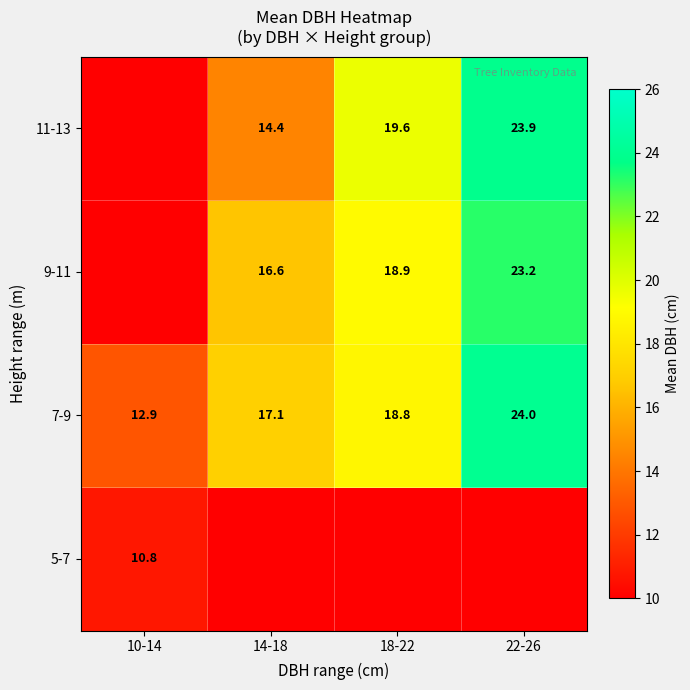

At how many categories does at least one series exceed 2?

4